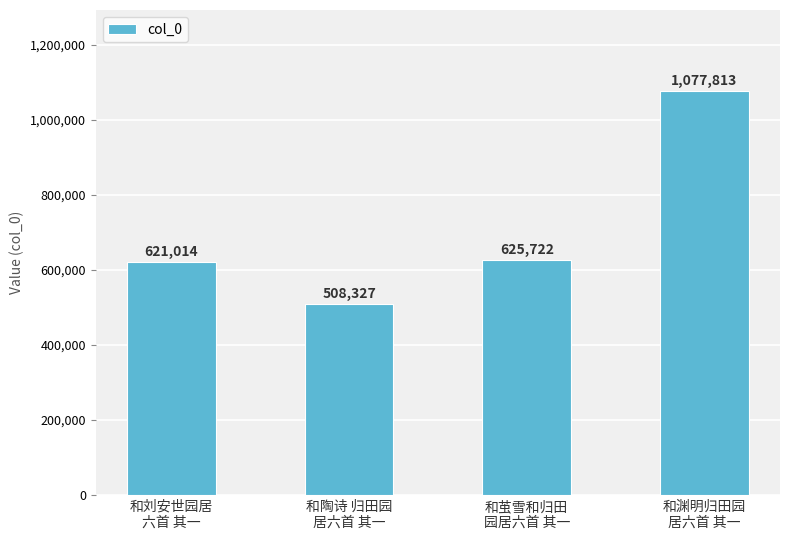

Which category has the highest value across all series?

和渊明归田园
居六首 其一